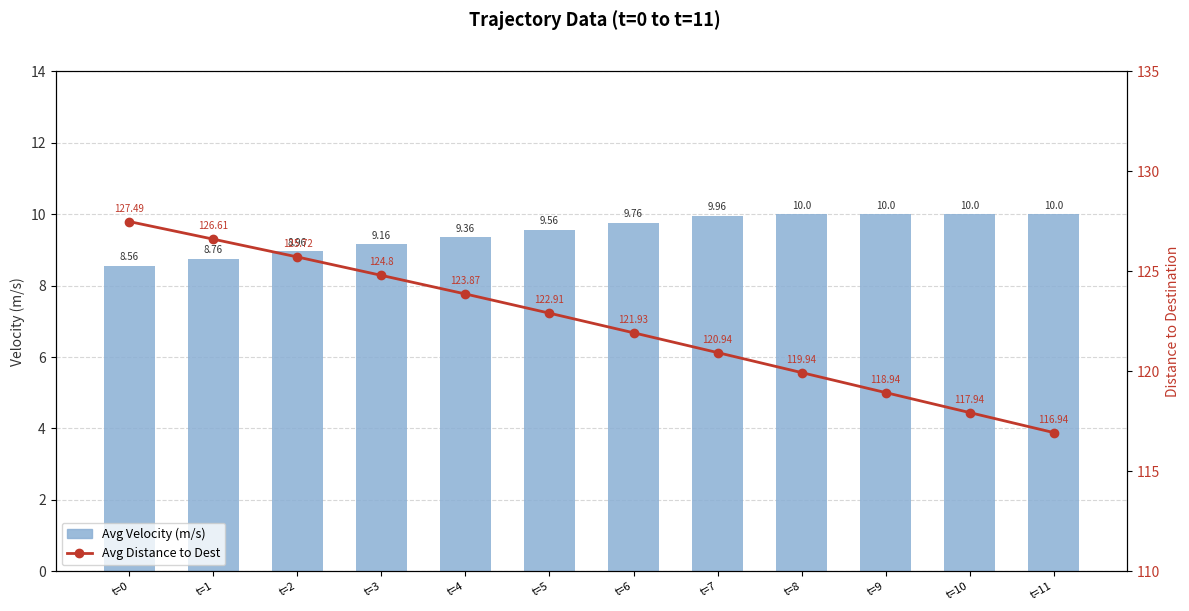

How many distinct data groups are displayed?

2